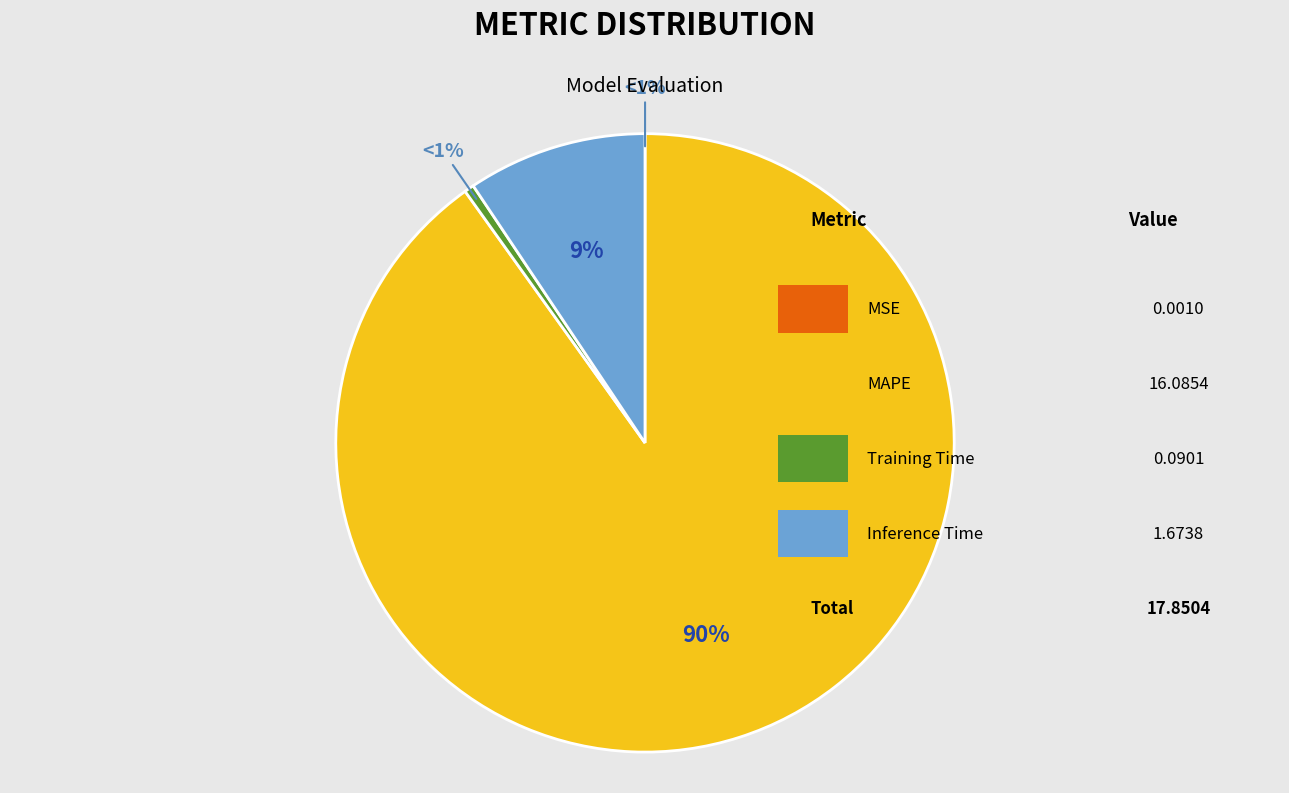

What is the largest slice in the pie chart?

MAPE